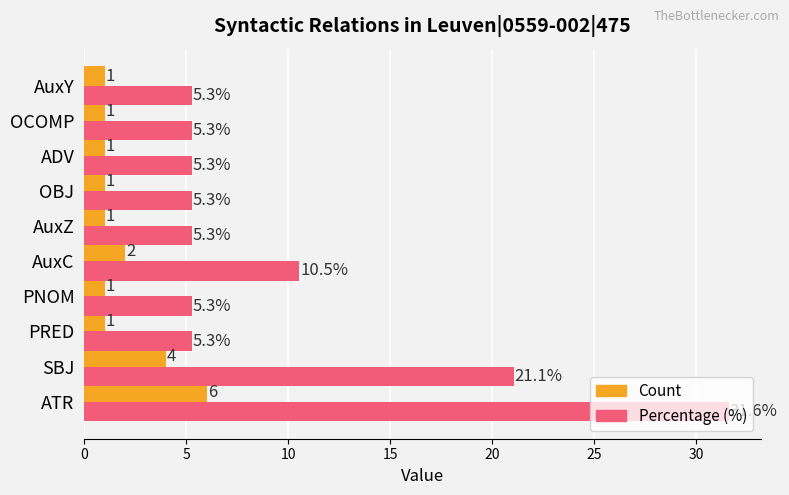

Where is Percentage (%) nearest to the value 18?

SBJ